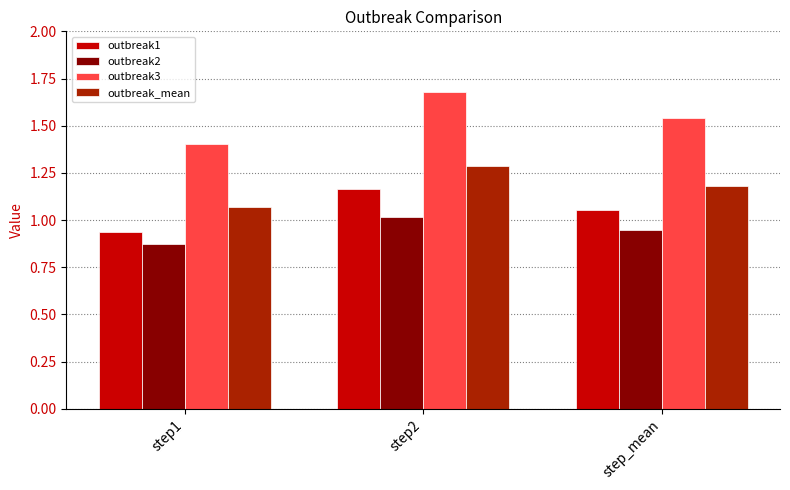

At how many categories does at least one series exceed 1?

3